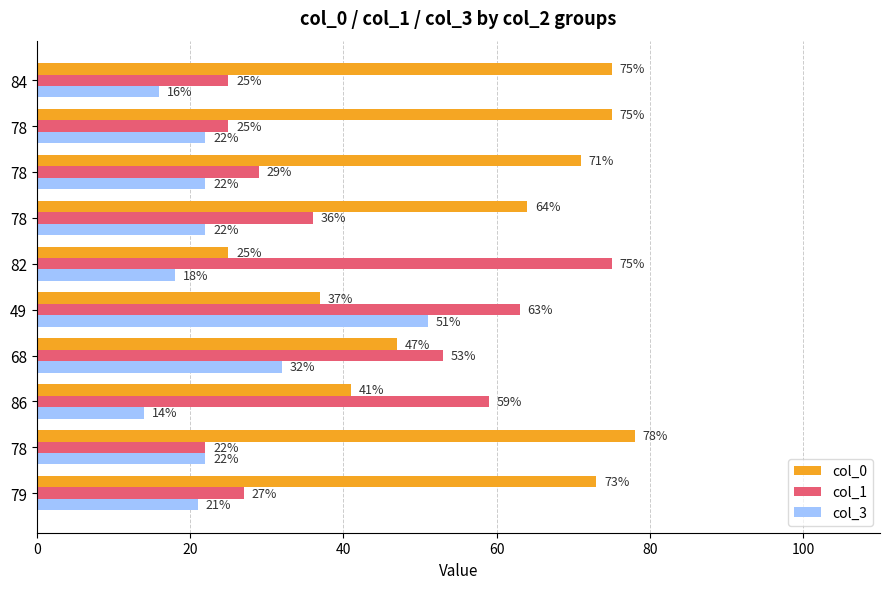

Count the number of categories in the chart.

10